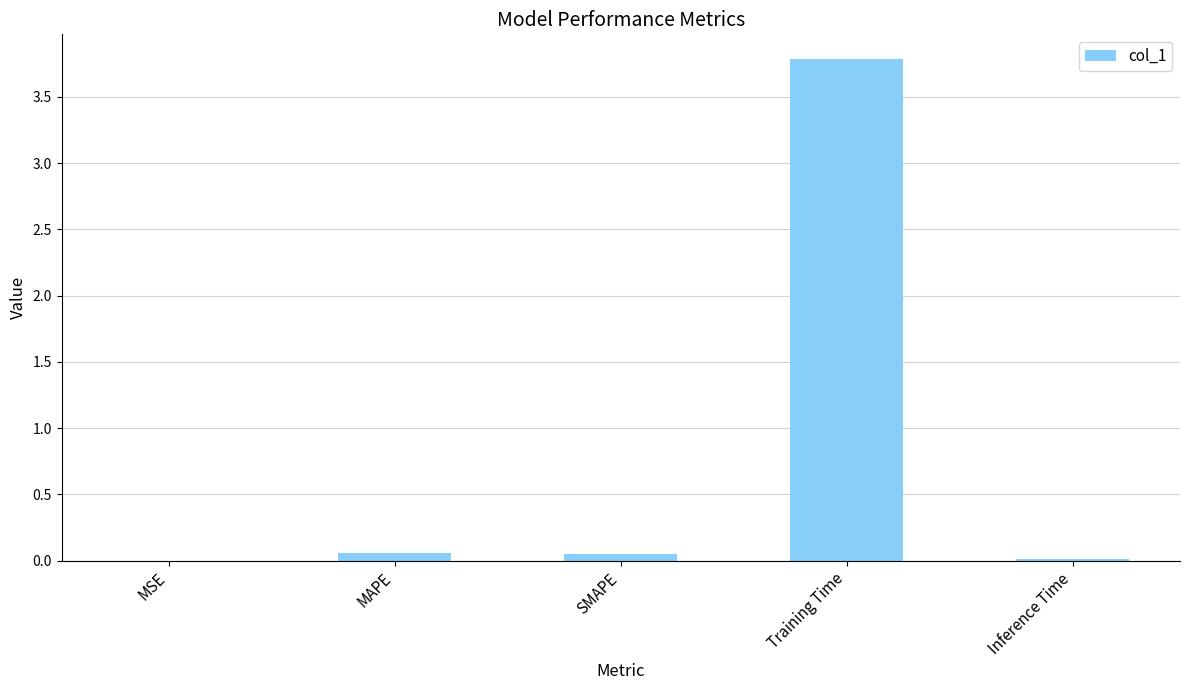

Between SMAPE and Training Time, which is larger?

Training Time